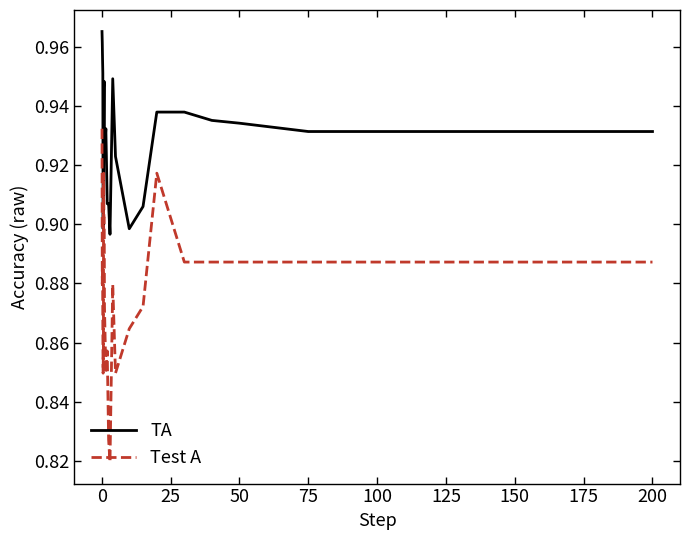

What is the difference between the maximum and minimum values in the Test A series?

0.1